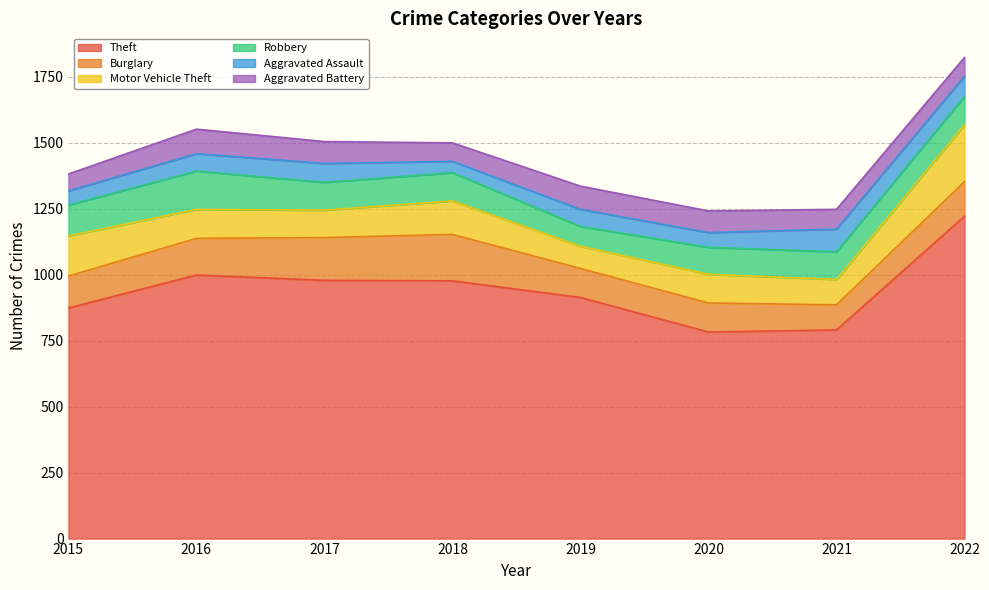

At which category is the sum across all series the highest?

2022